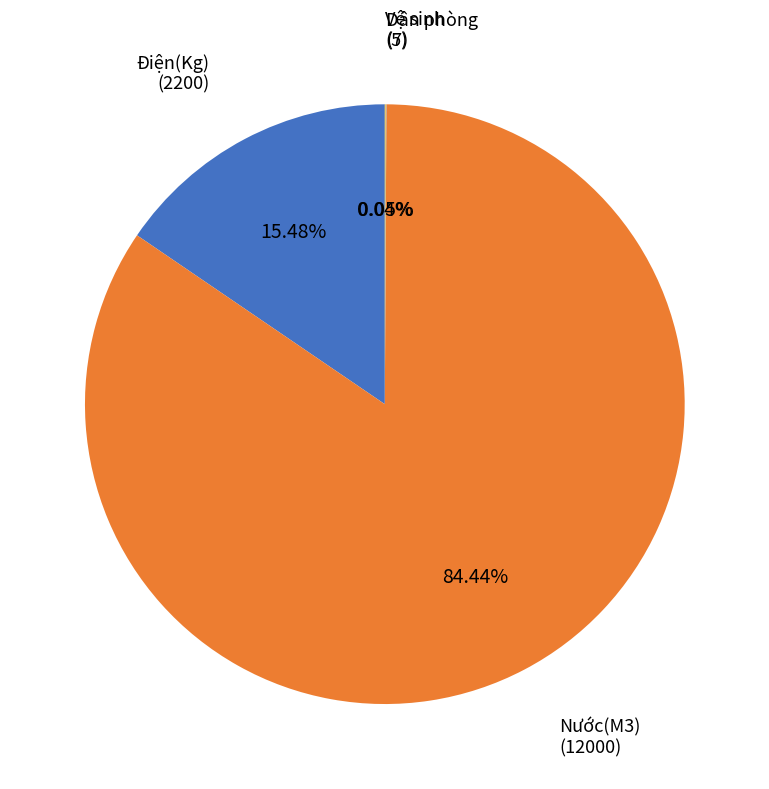

Is there any slice that represents more than half of the pie?

Yes